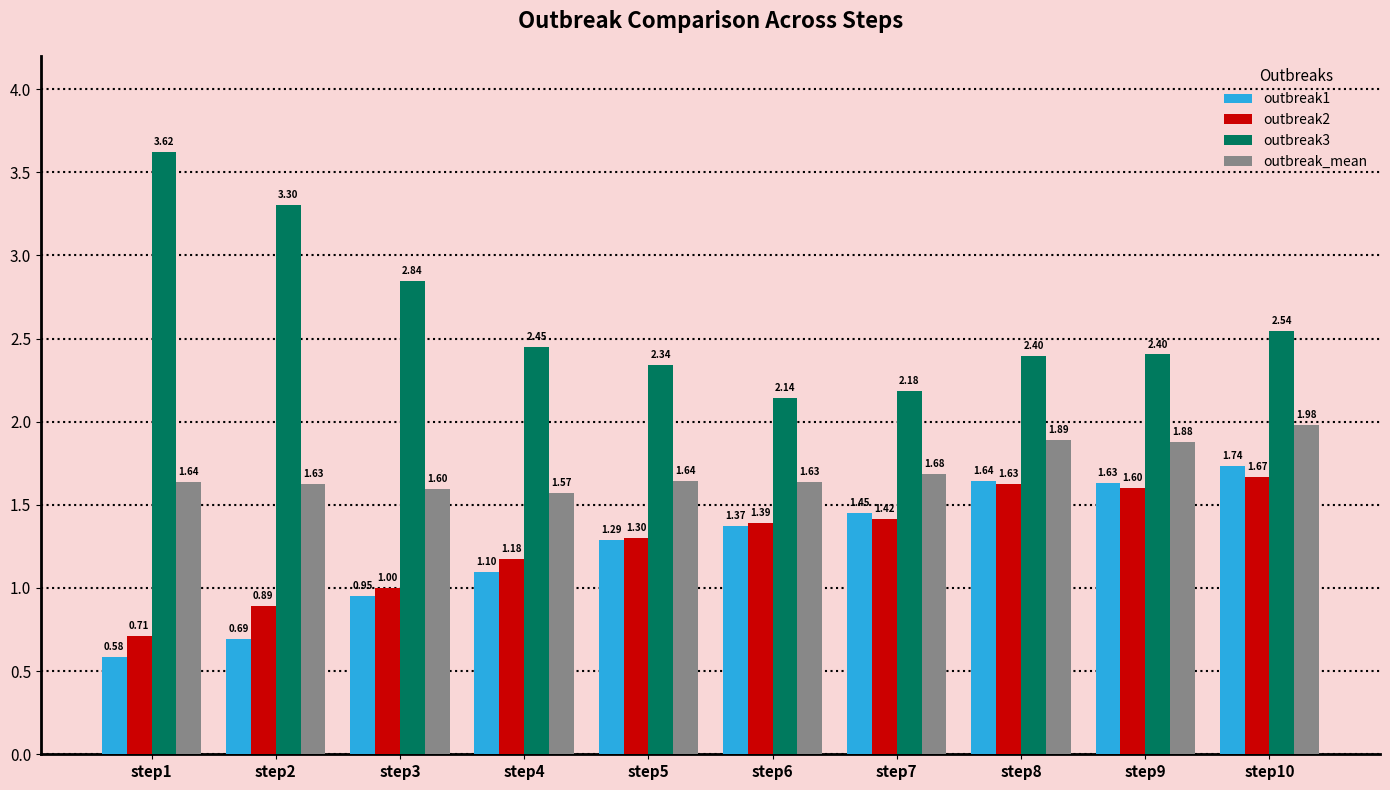

Is the value of outbreak3 at step8 greater than the value of outbreak2 at step1?

Yes